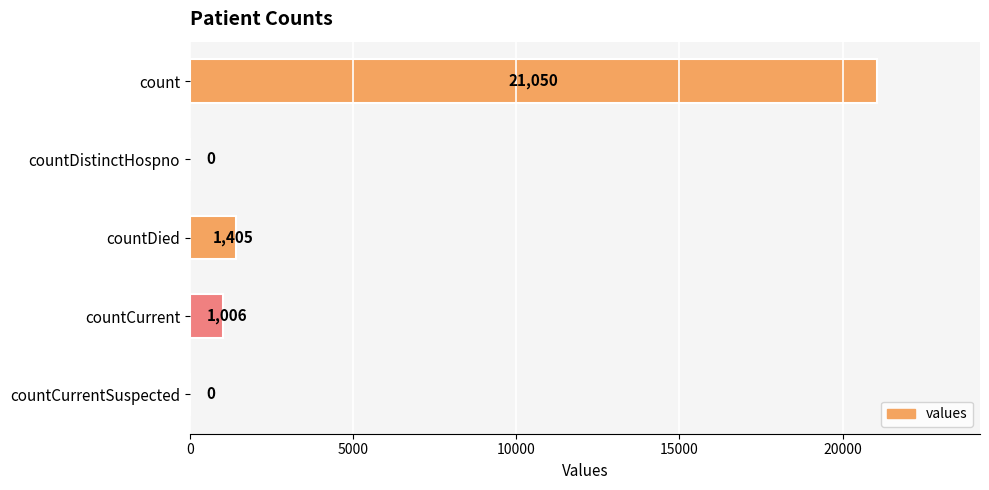

Is it true that the value at countCurrentSuspected is 13107?

False